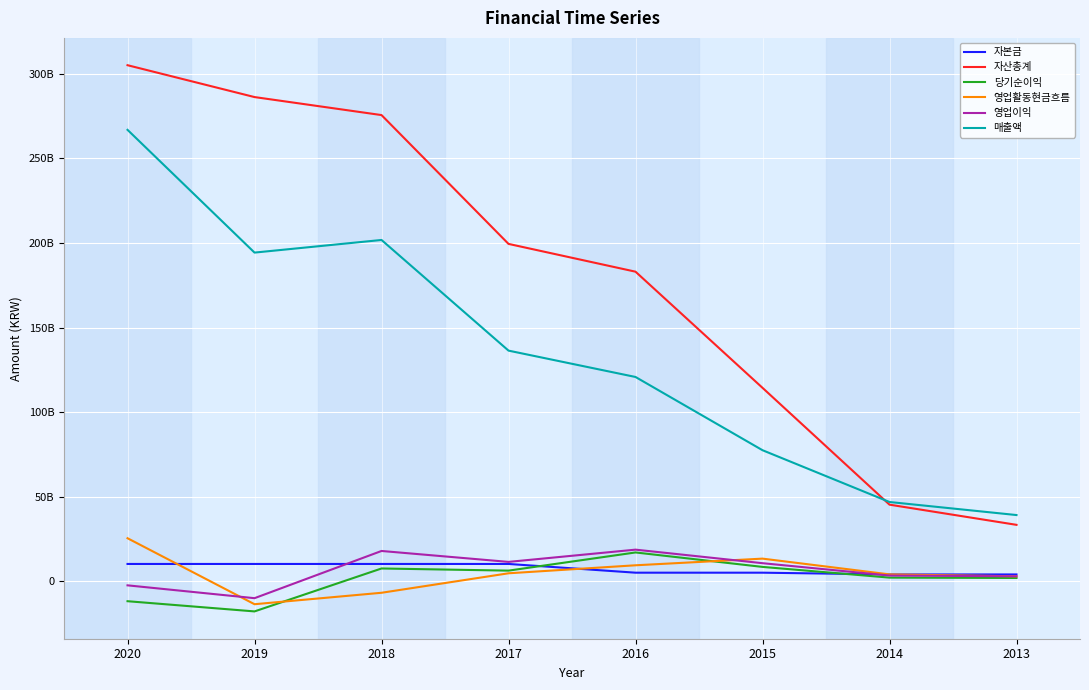

The value of 매출액 at 2013 is 39206850339. True or false?

True